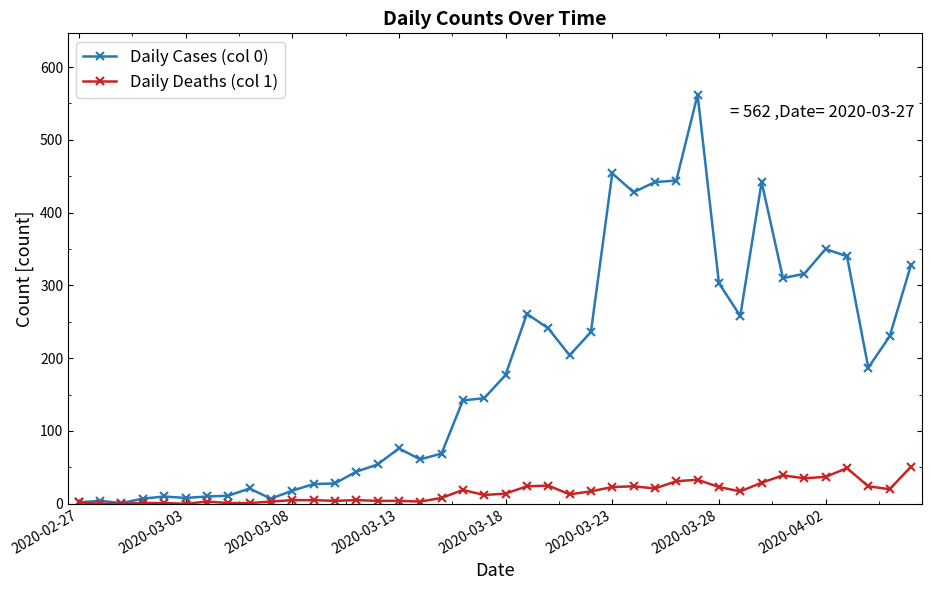

Which series has the largest total across all categories?

Daily Cases (col 0)